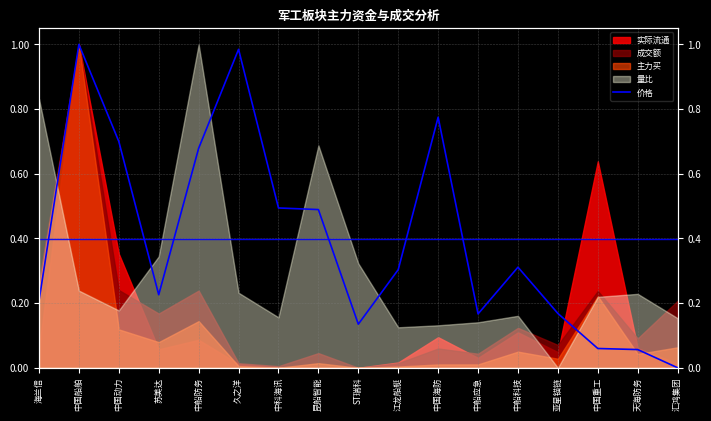

What is the average value?

0.4